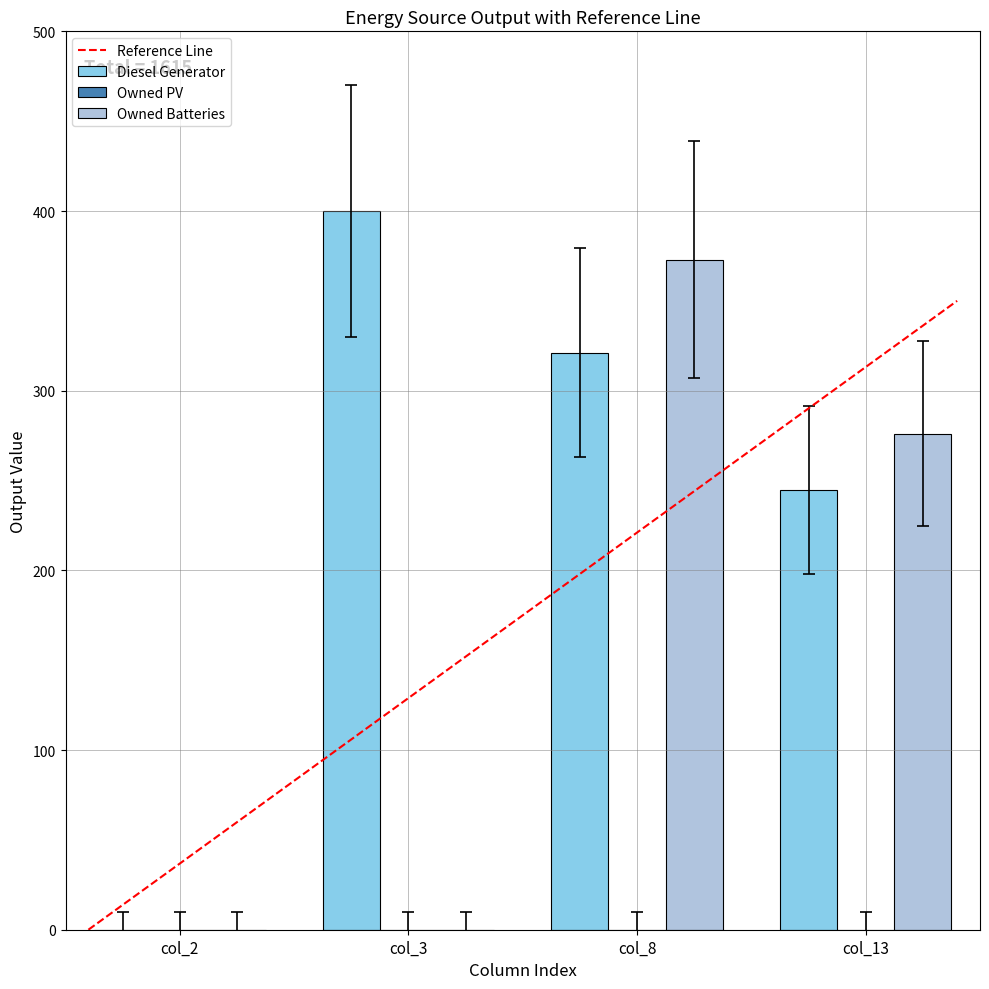

Which series has the largest range (max minus min)?

Diesel Generator